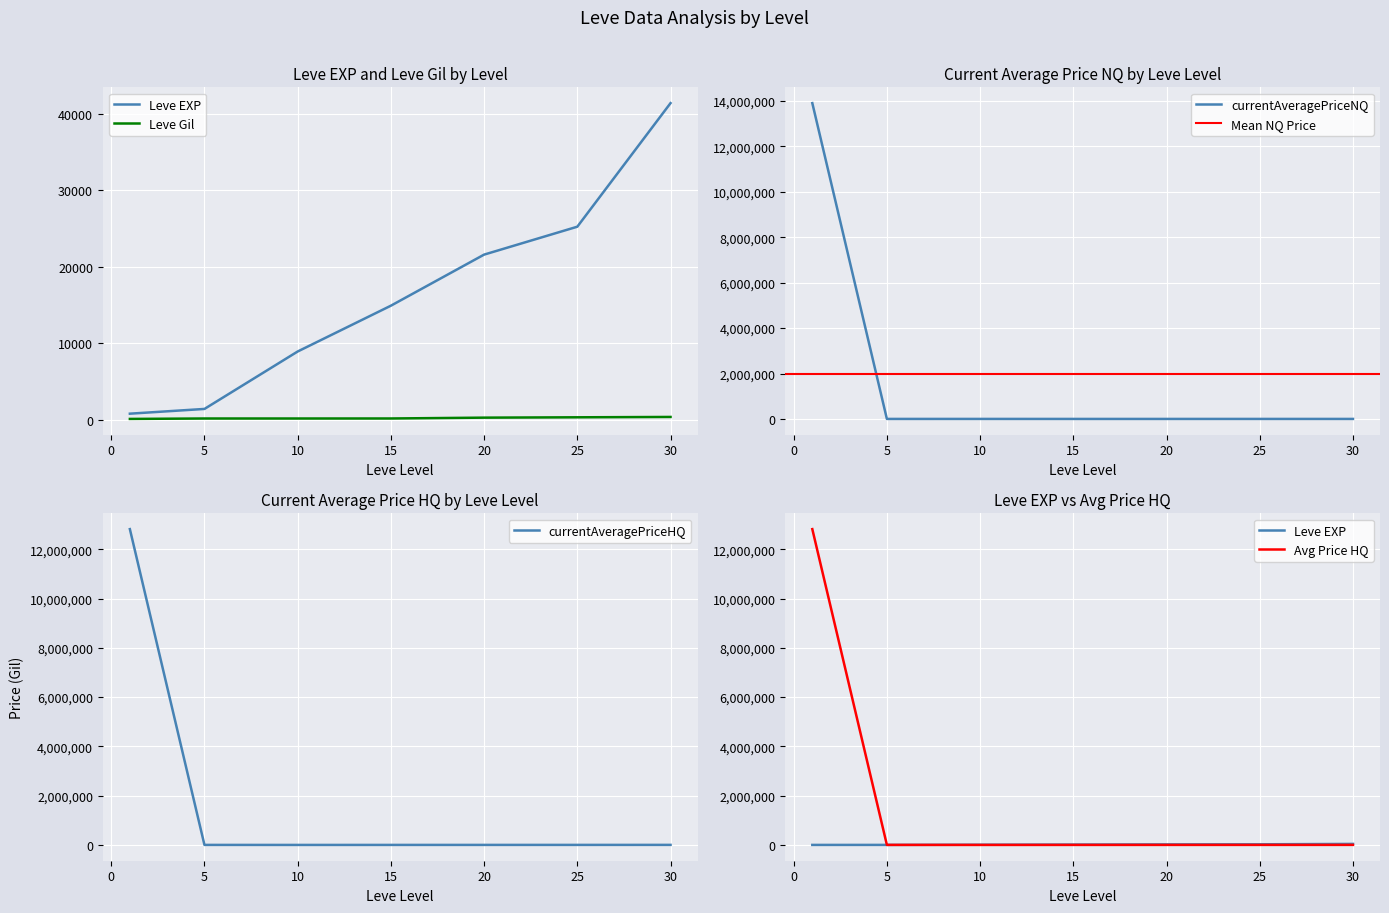

How many times do currentAveragePriceHQ and Leve Gil cross each other?

2